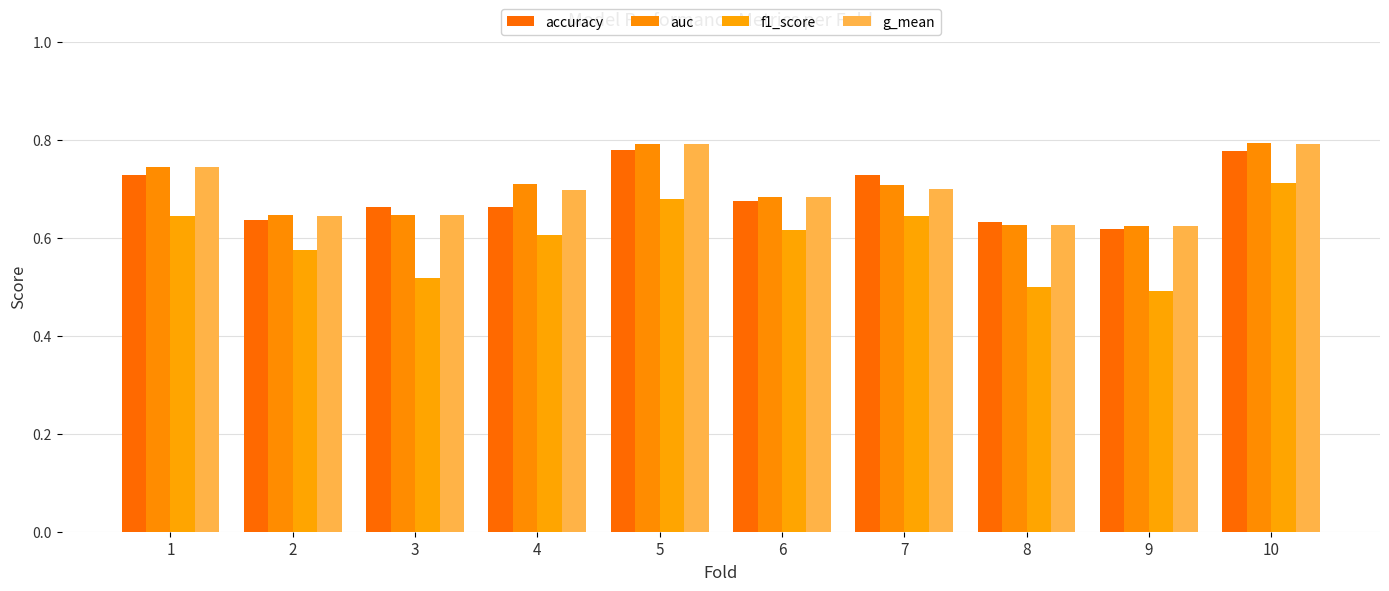

What is the sum of all auc values?

7.0